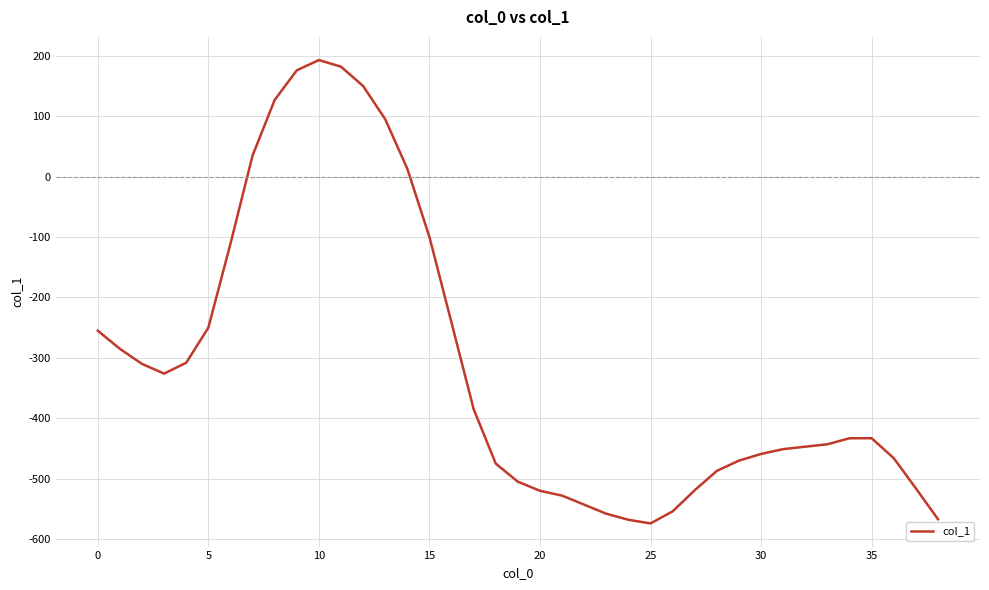

What is the minimum value shown in the chart?

-574